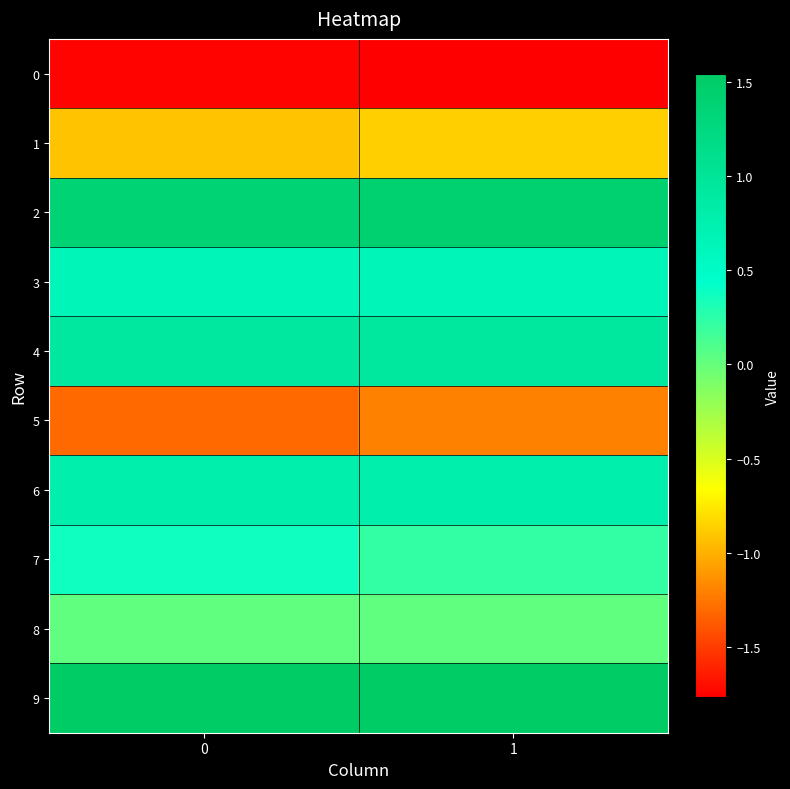

Reading left to right, list all the values displayed in this chart.

row_0: -1.8	-1.8
row_1: -0.9	-0.9
row_2: 1.4	1.4
row_3: 0.6	0.6
row_4: 0.9	0.9
row_5: -1.3	-1.2
row_6: 0.8	0.8
row_7: 0.4	0.2
row_8: 0.0	0.0
row_9: 1.5	1.5